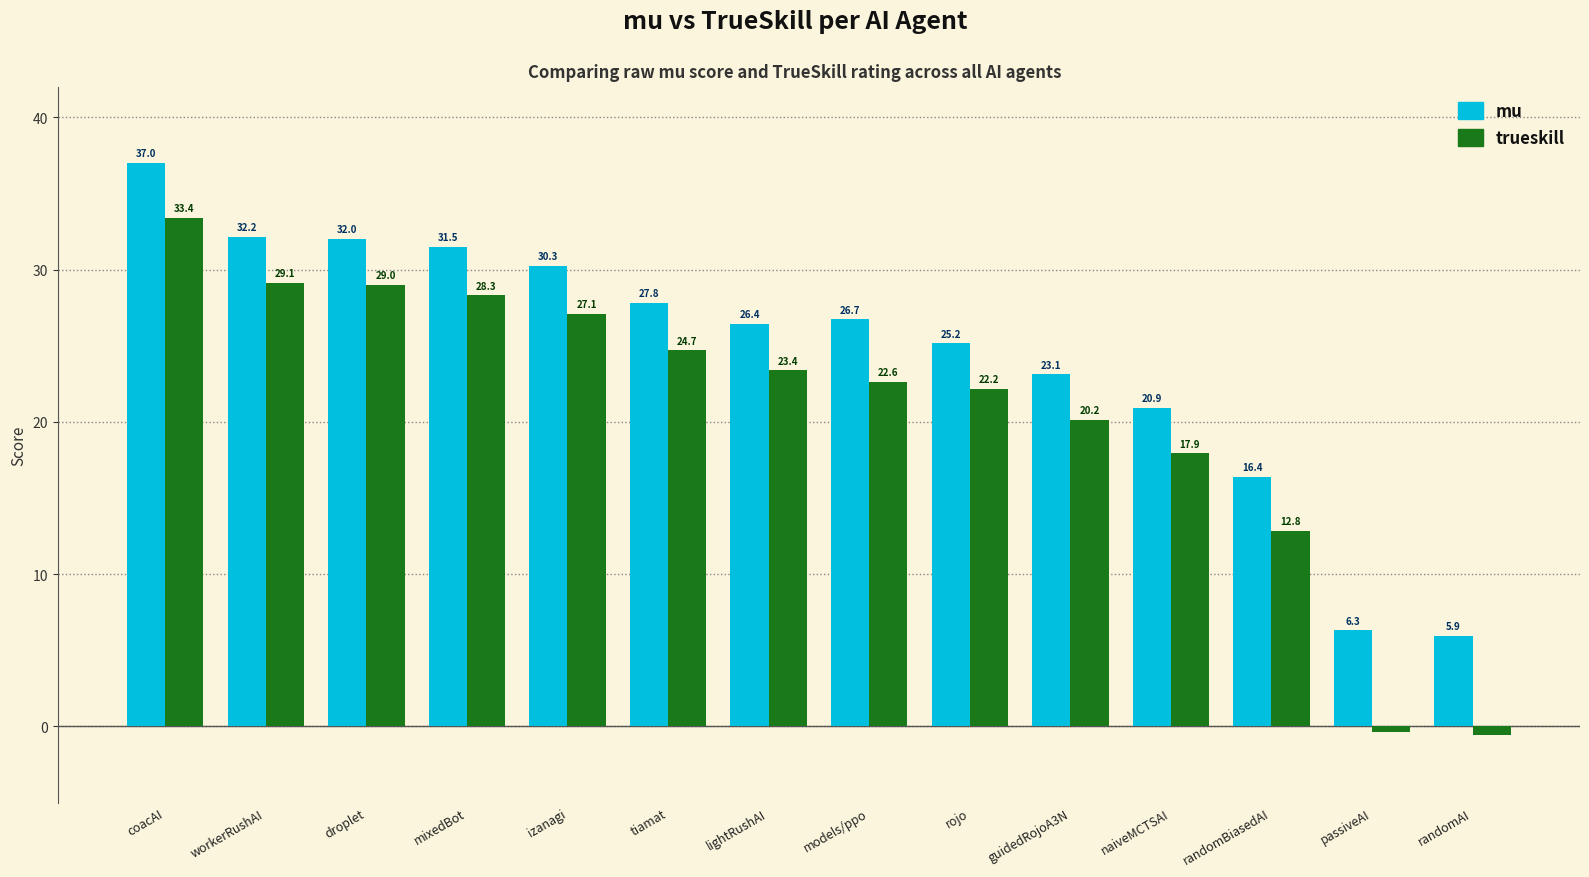

Which series has the widest spread of values?

trueskill